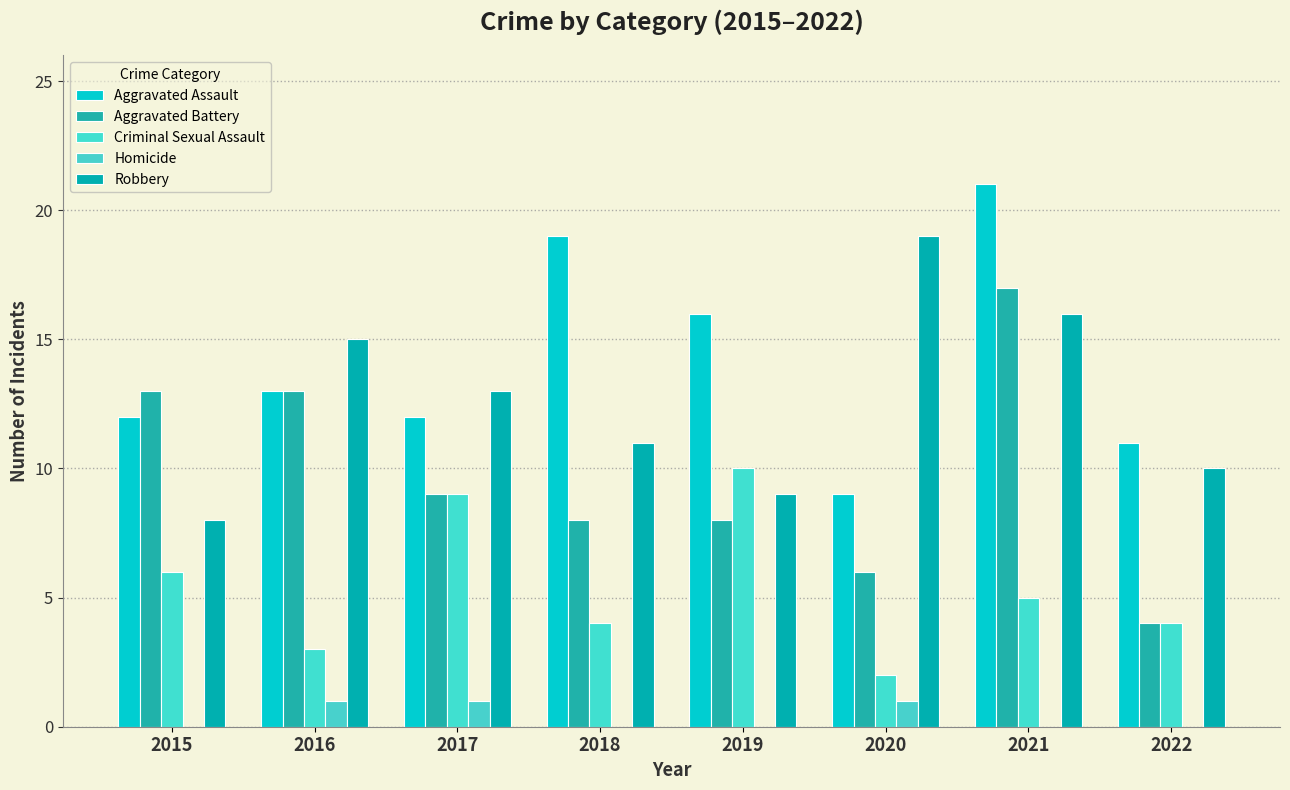

Which label corresponds to the largest value in the chart?

2021